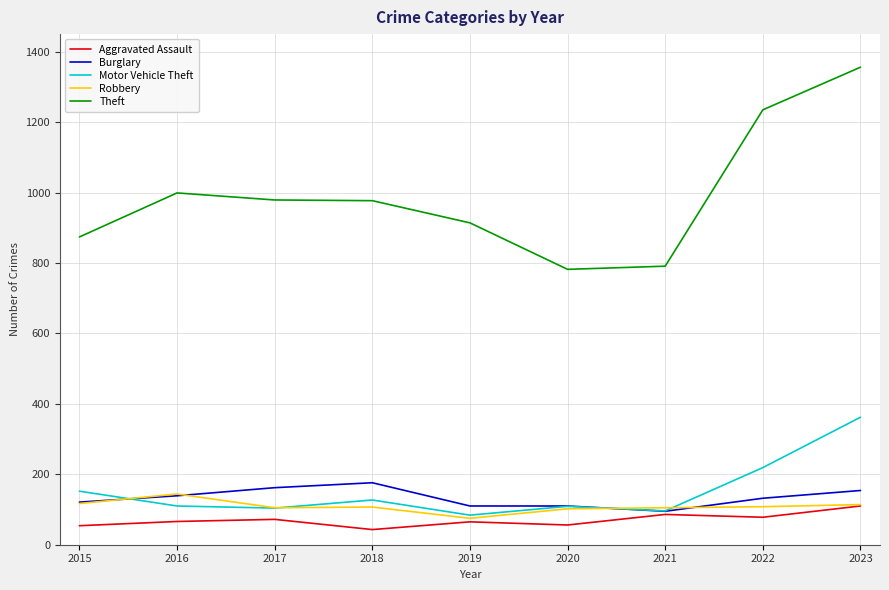

What is the average value of the Theft series?

990